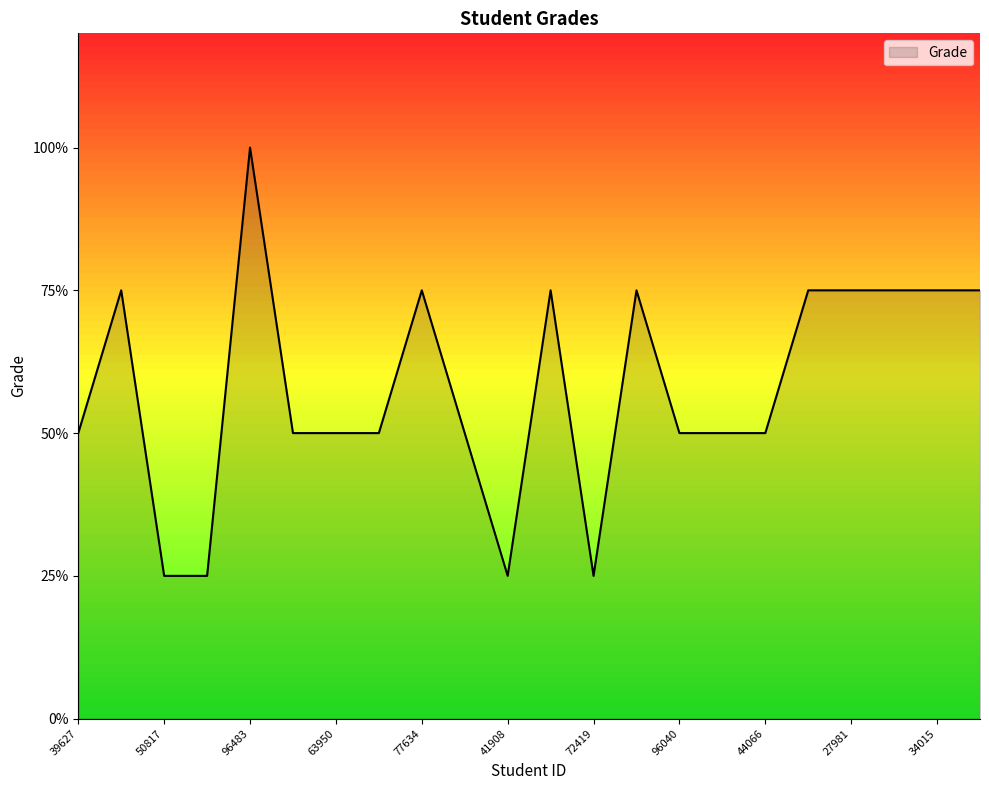

What is the difference between the maximum and minimum values?

75